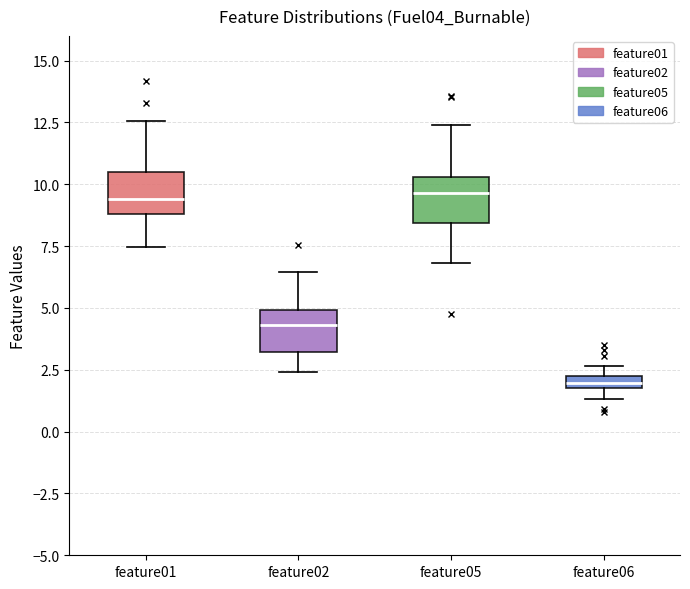

Where does the median line of the box for feature01 sit on the y-axis? The values are not printed on the chart, so give them approximately, as read against the axis.

9.5